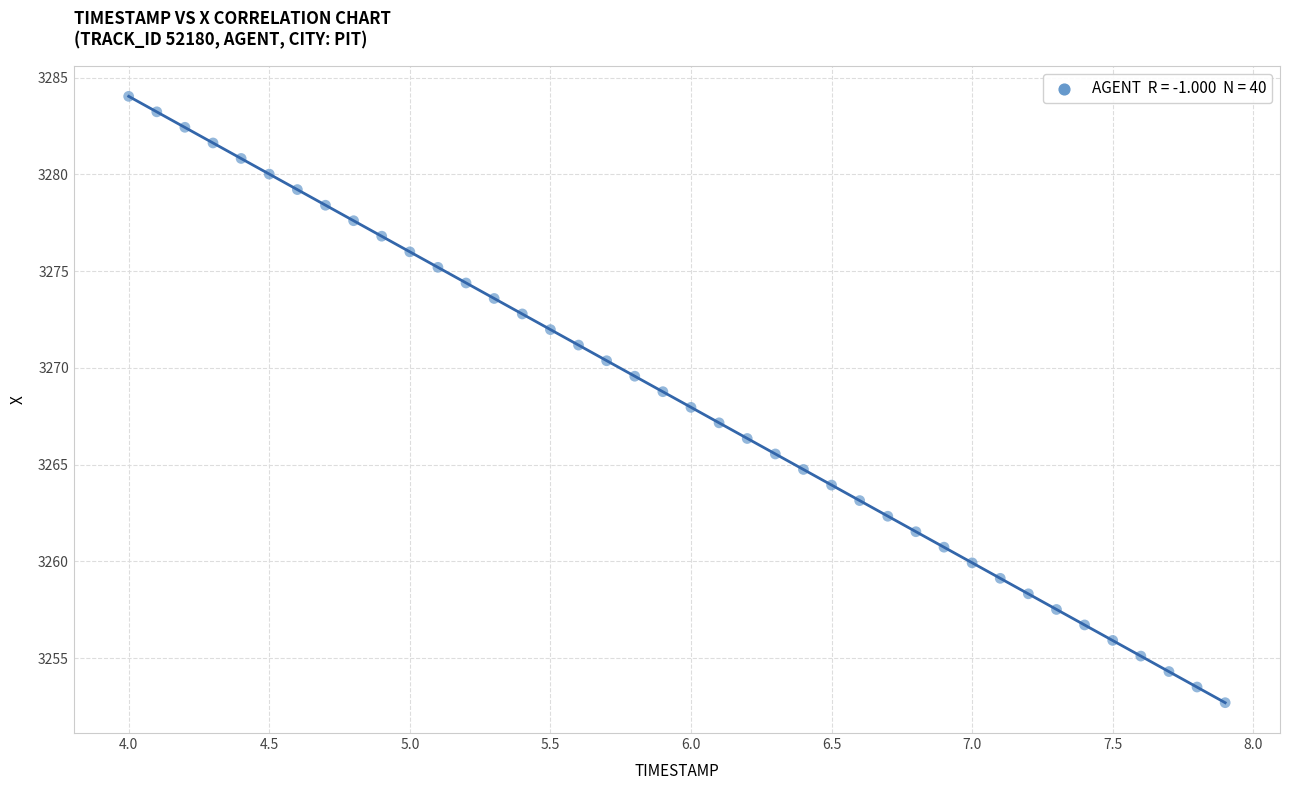

What is the range of X values (max minus min)?

3.9